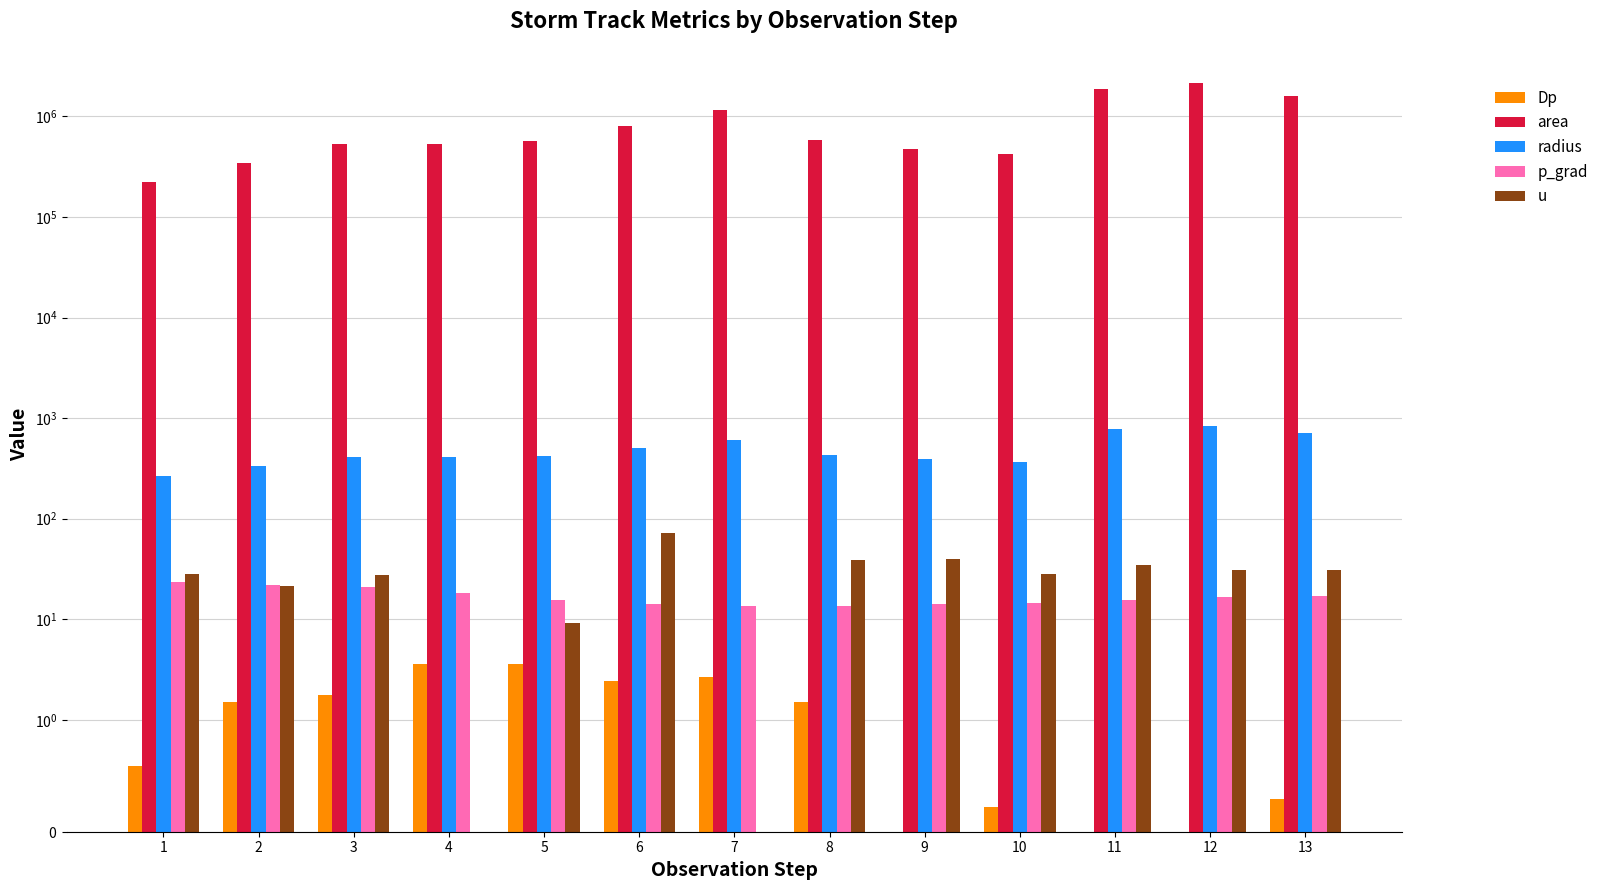

Which series has the largest range (max minus min)?

area